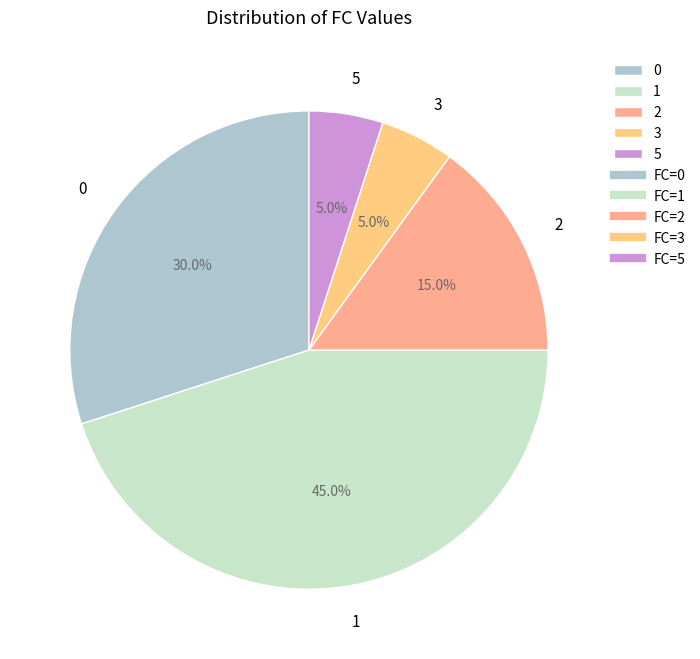

To the nearest percent, what is the combined percentage of 3 and 5?

10%